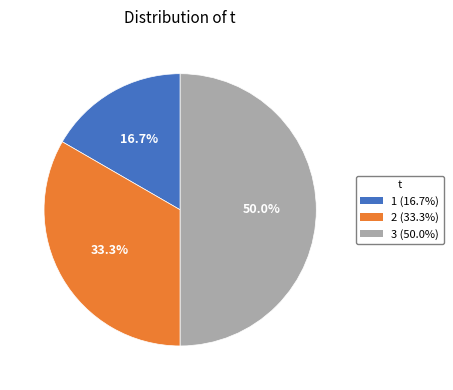

True or false: 1 accounts for 17% of the total.

True